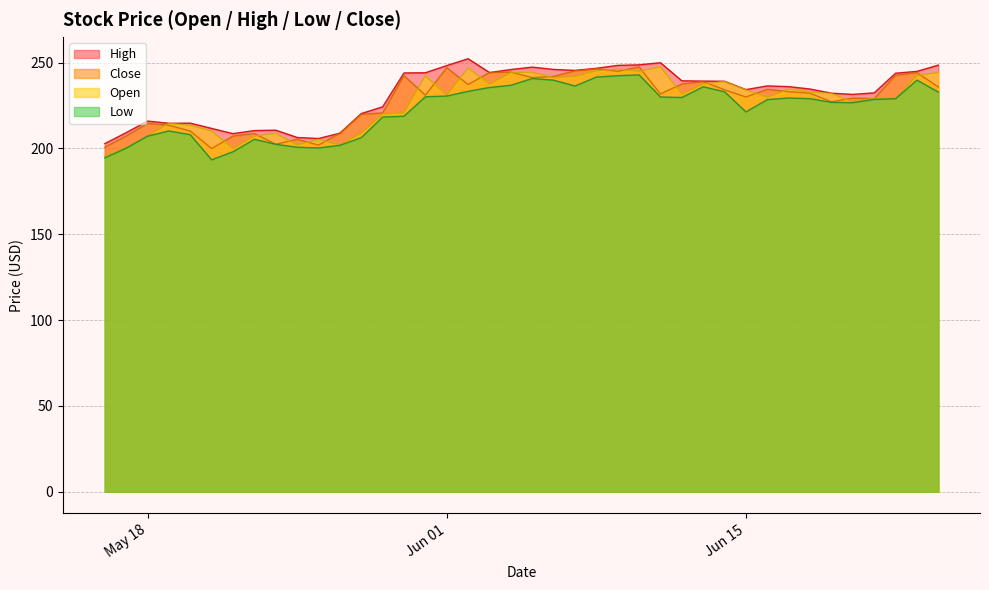

True or false: Low and Open cross at least once.

False